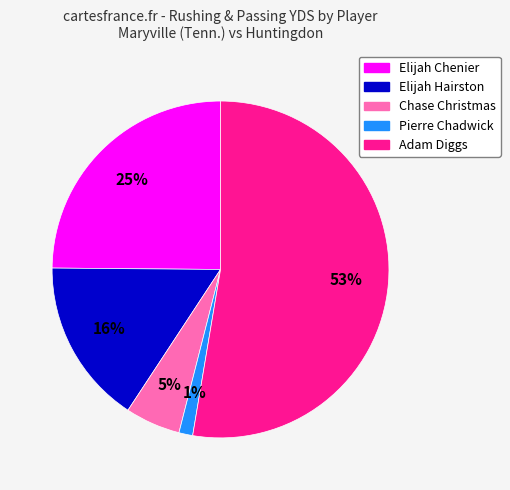

The Adam Diggs slice represents 59% of the pie. True or false?

False